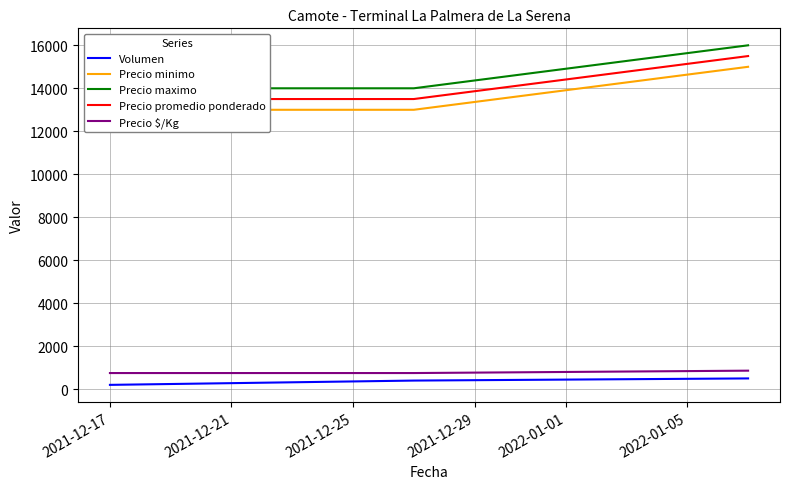

What is the minimum value for Precio $/Kg?

750